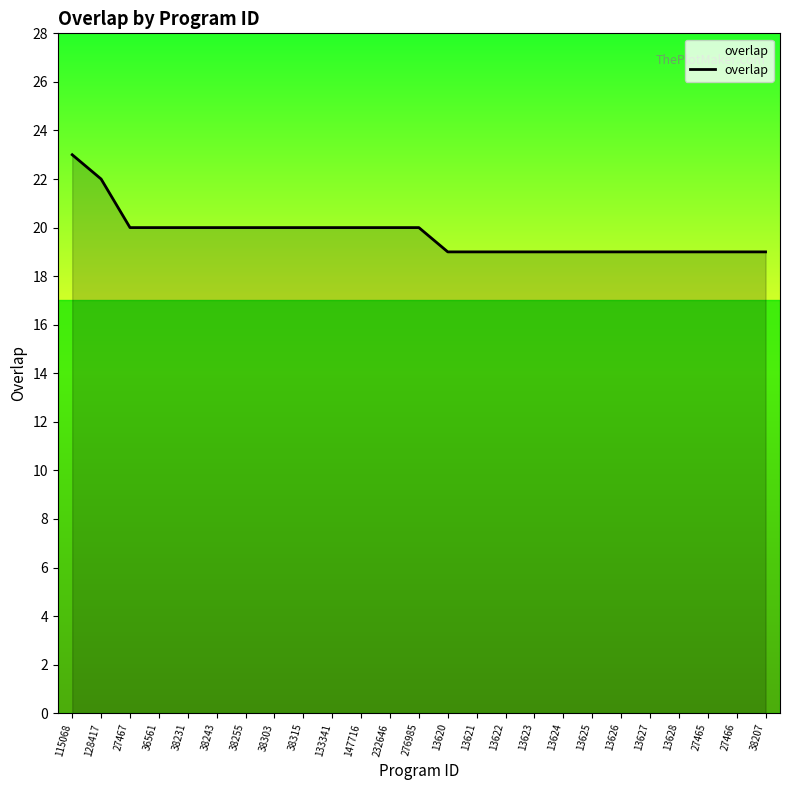

What is the ratio of the value at 38231 to the value at 115068?

0.9